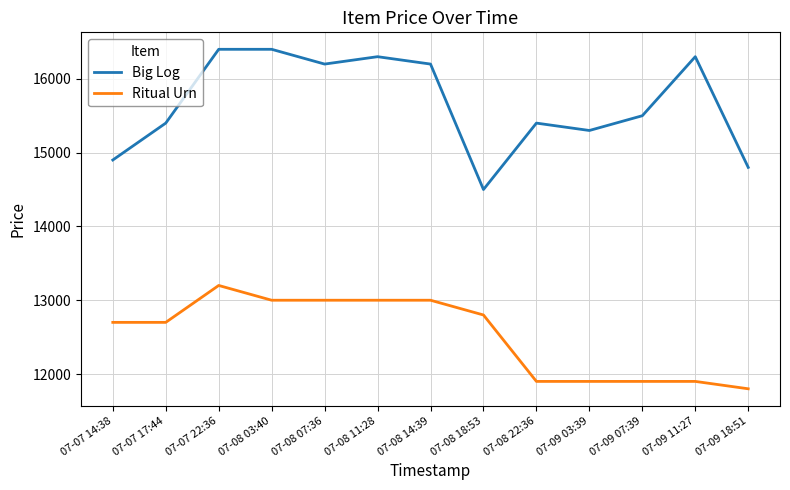

Is it true that Big Log equals 24573 at 07-08 11:28?

False